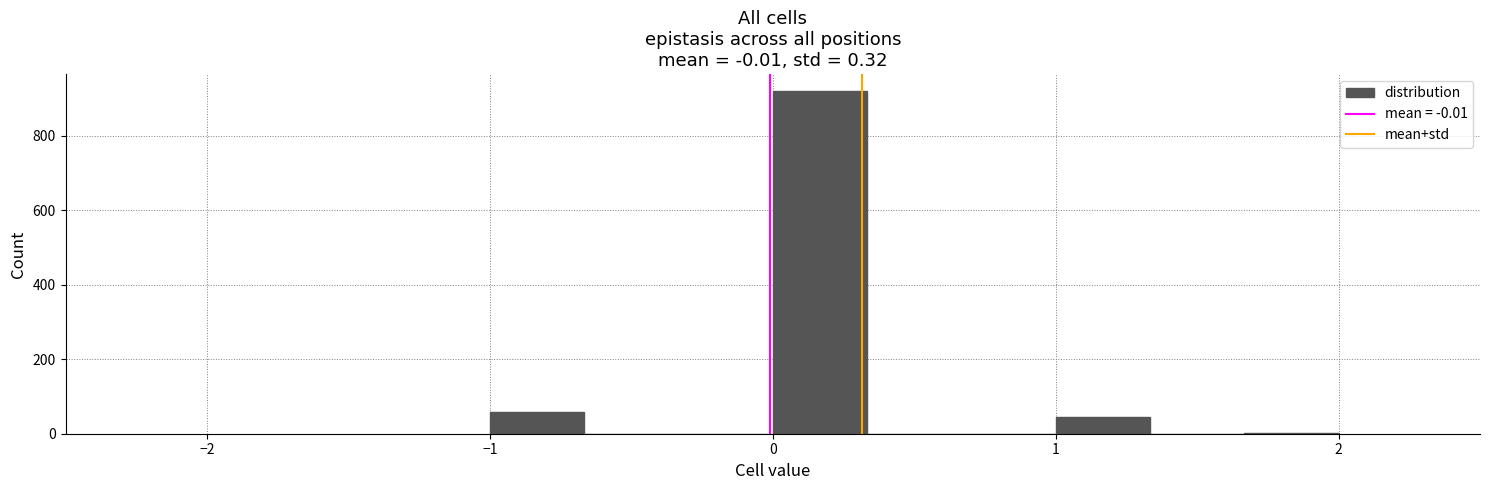

Read against the x-axis, roughly where is the centre of the tallest bar?

0.2